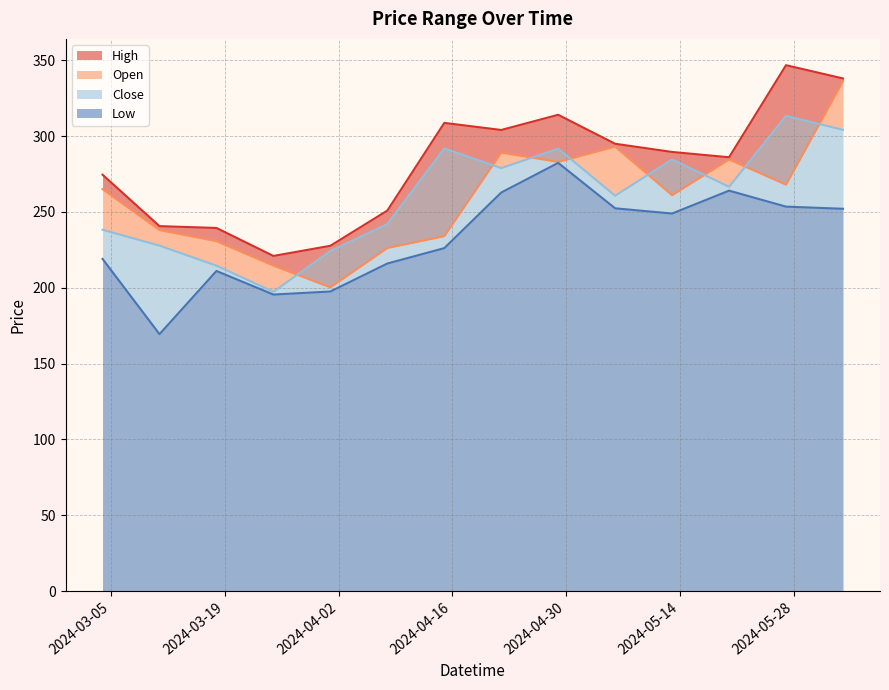

True or false: Open and High cross at least once.

False